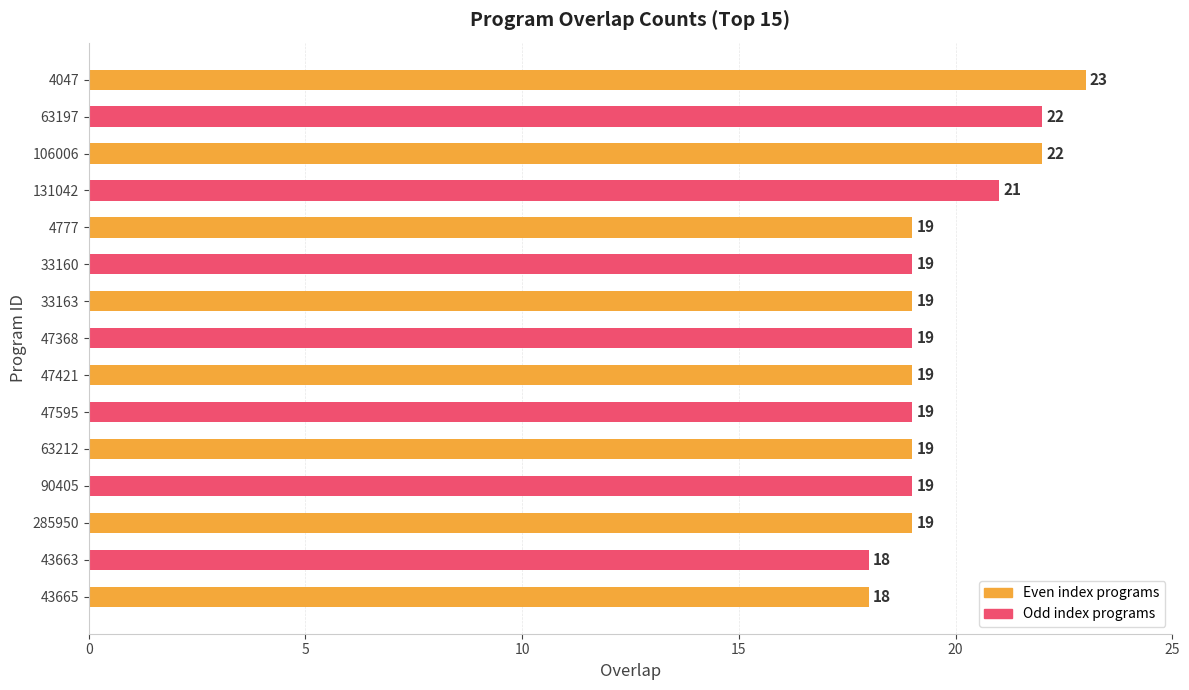

What is the change in value from 106006 to 33163?

-3